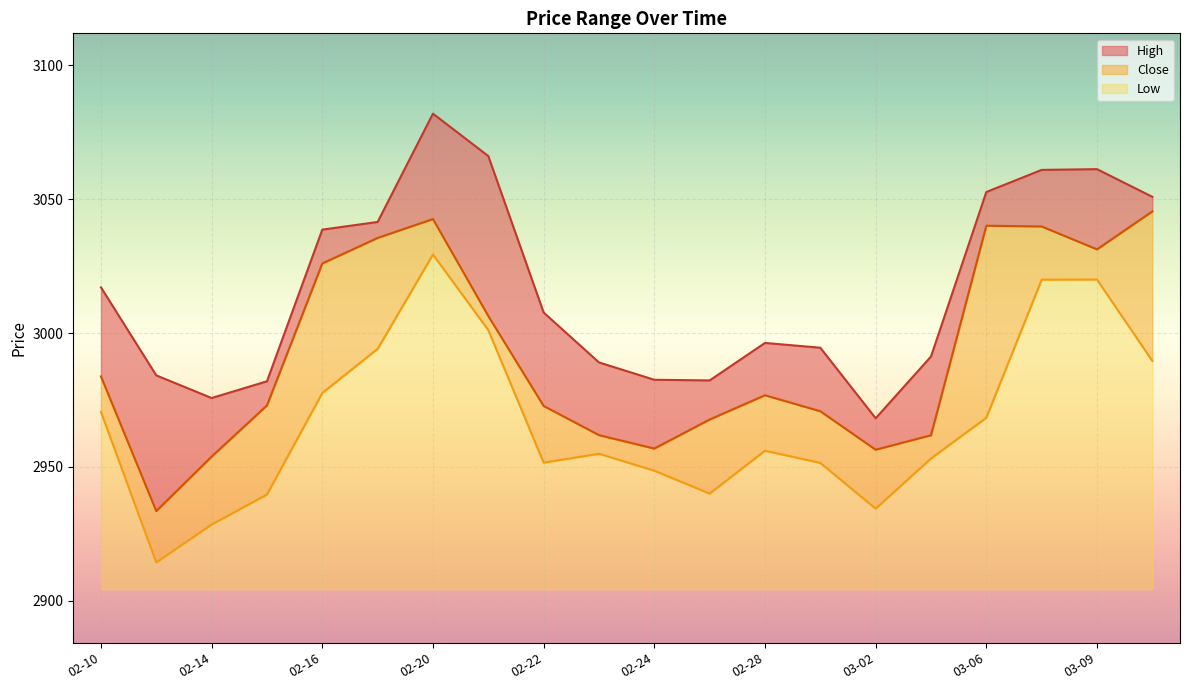

How many data points does each series have?

20